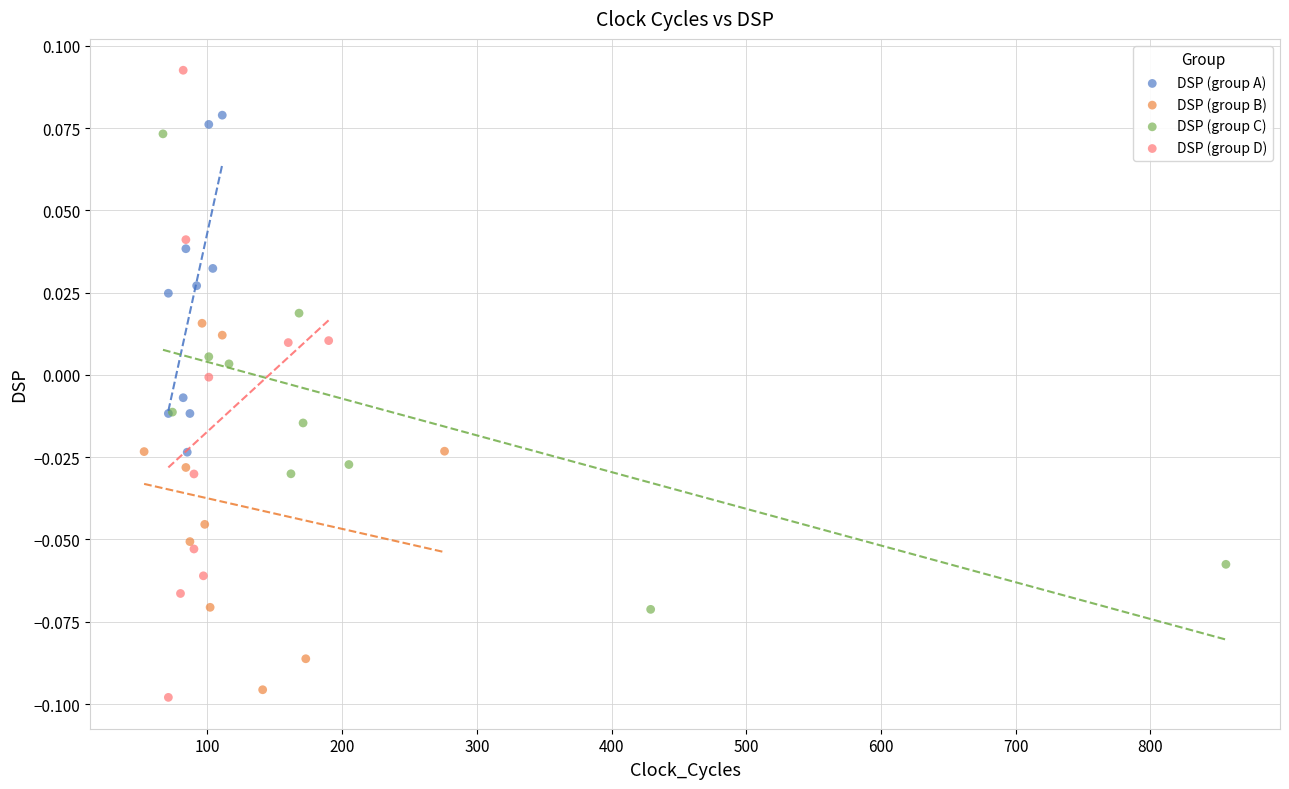

Which series contains the highest Y value?

DSP (group D)